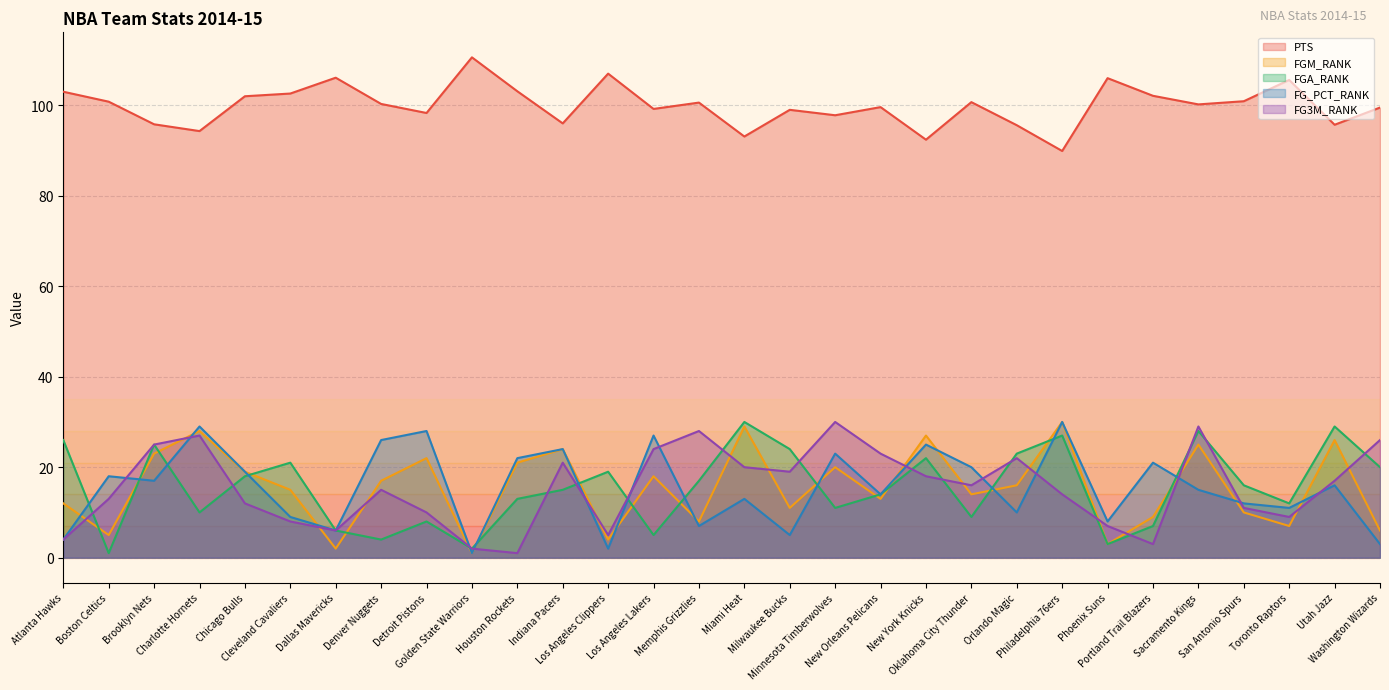

Where does the FG_PCT_RANK series first go above 16?

Boston Celtics